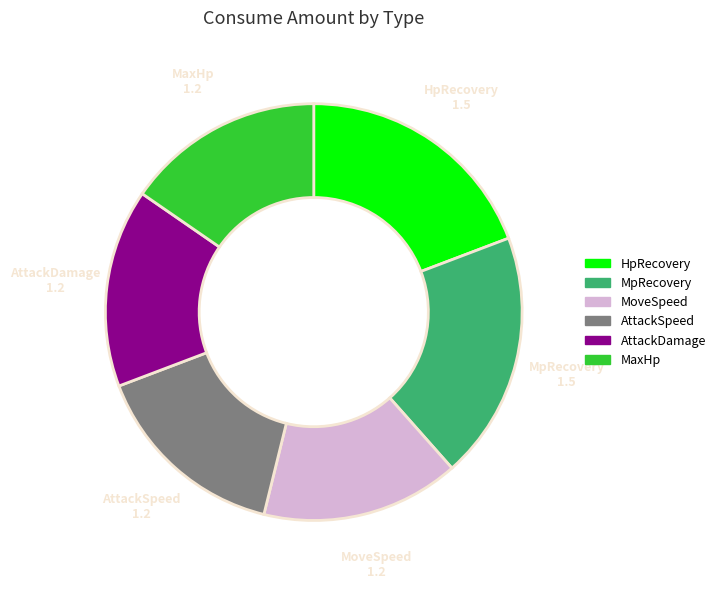

Is the sum of MpRecovery and HpRecovery greater than half?

No